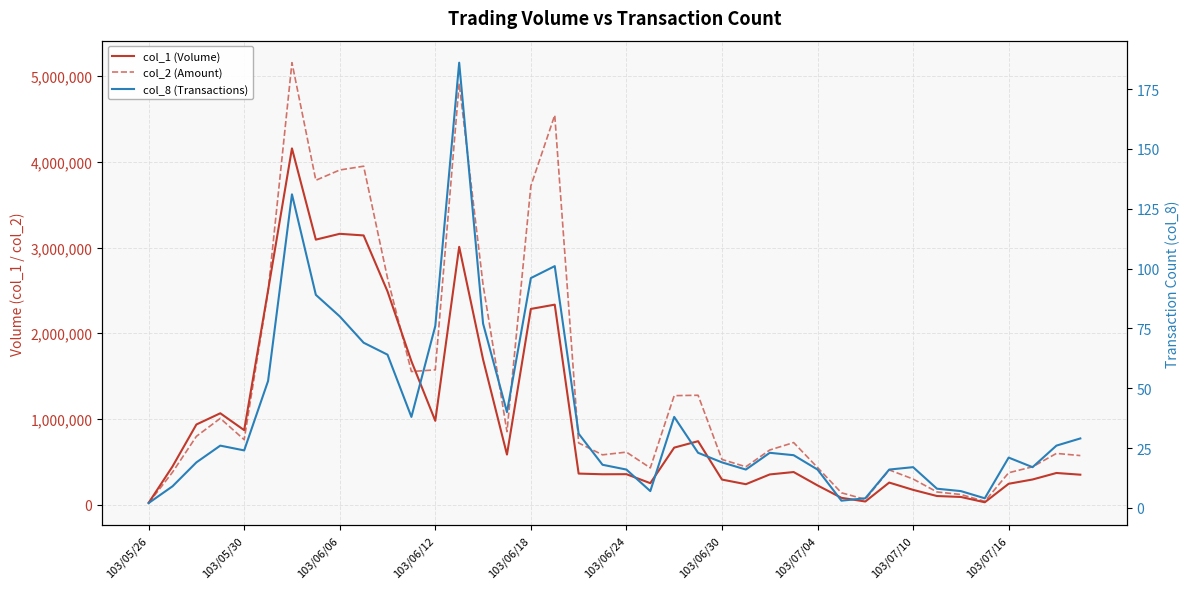

At which label does col_2 (Amount) reach its minimum?

103/05/26